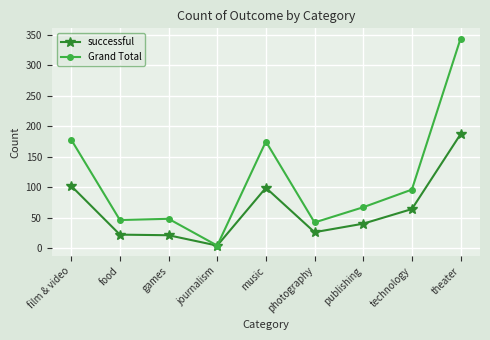

The value of successful at photography is 26. True or false?

True